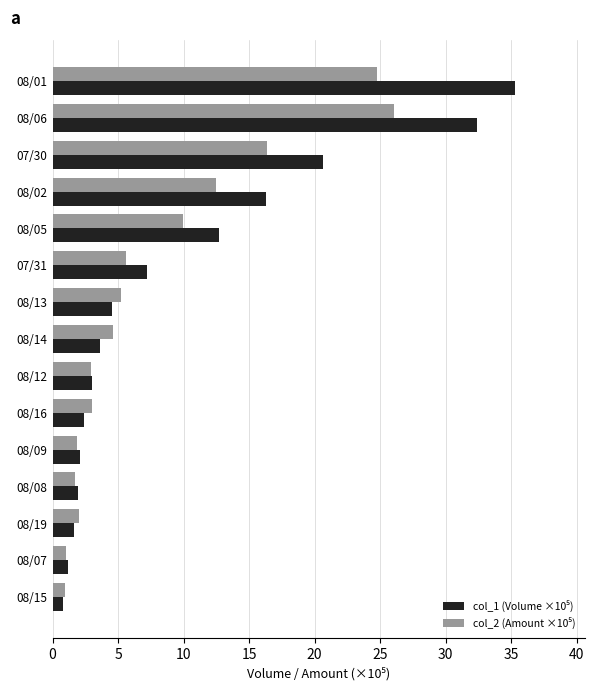

How many data points does each series have?

15